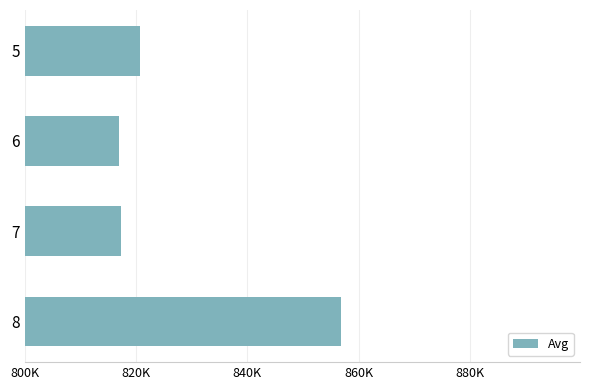

Does the chart contain any negative values?

No